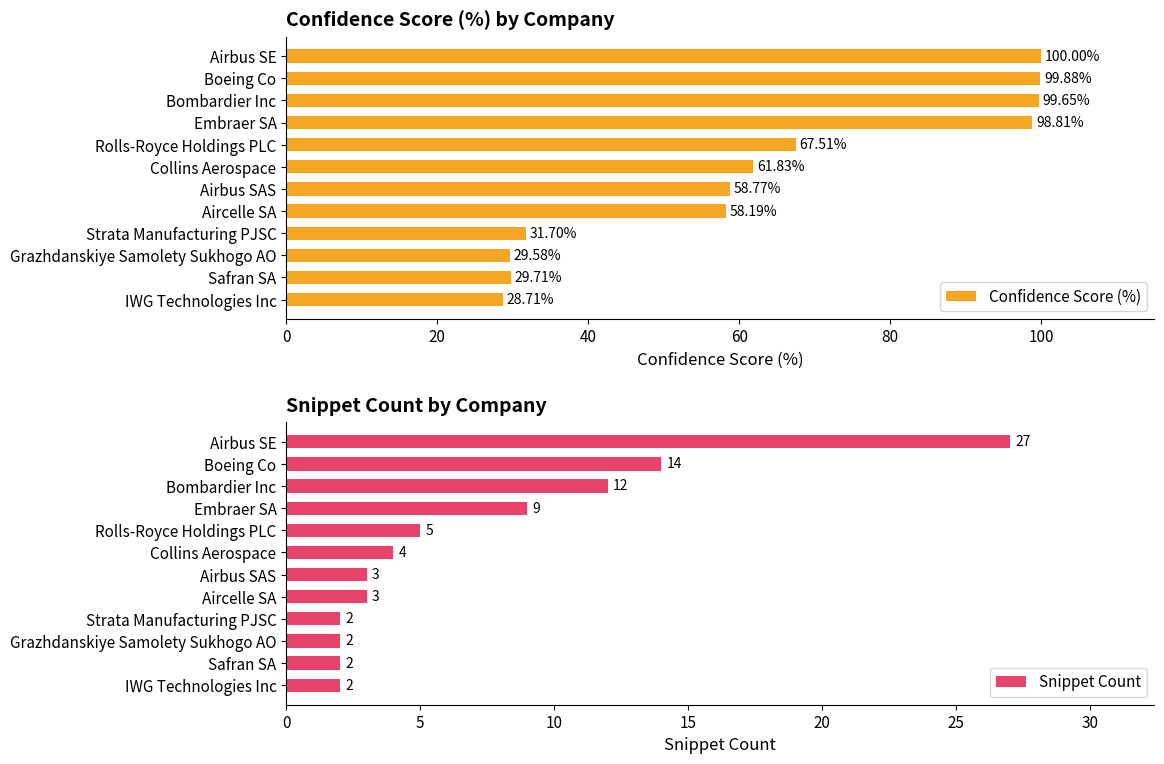

Which series has the largest range (max minus min)?

Confidence Score (%)